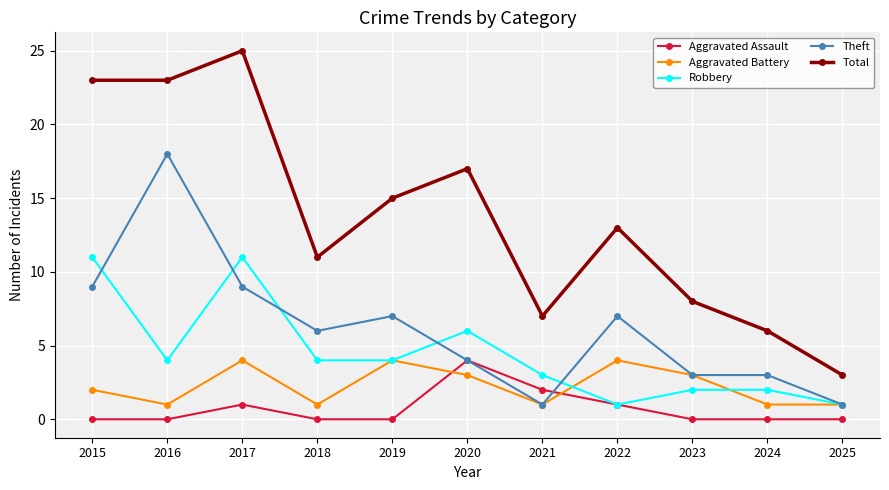

At which category is the sum across all series the highest?

2017